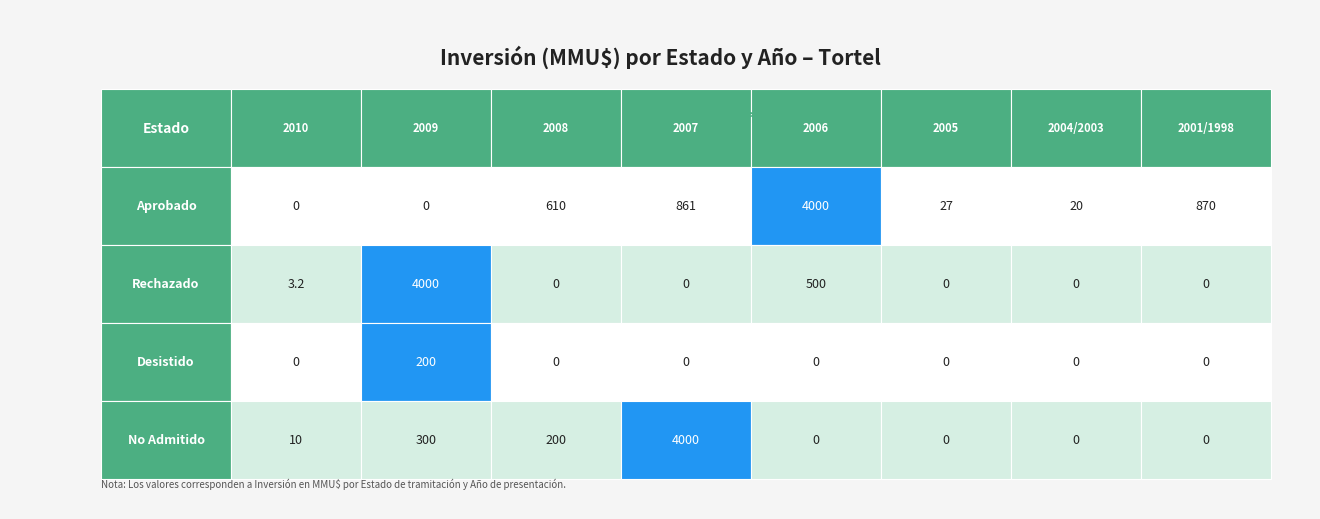

At 2001/1998, list the series in order from largest to smallest.

Aprobado, Rechazado, Desistido, No Admitido